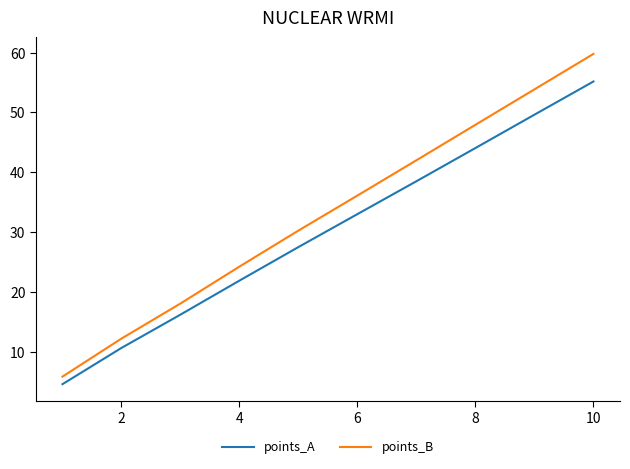

What is the highest value of the points_A series?

55.2